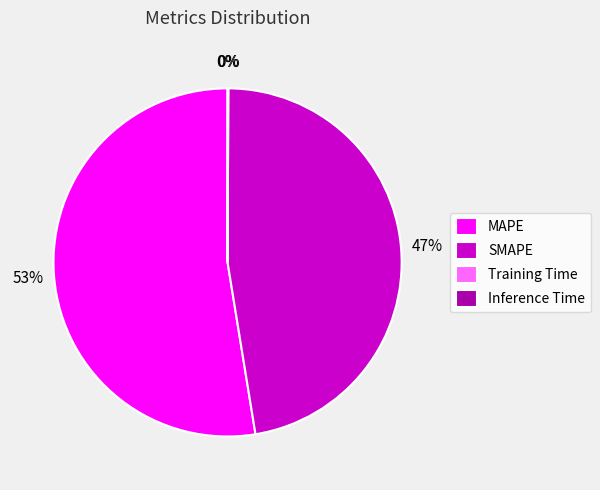

To the nearest percent, what is the average slice percentage?

25%